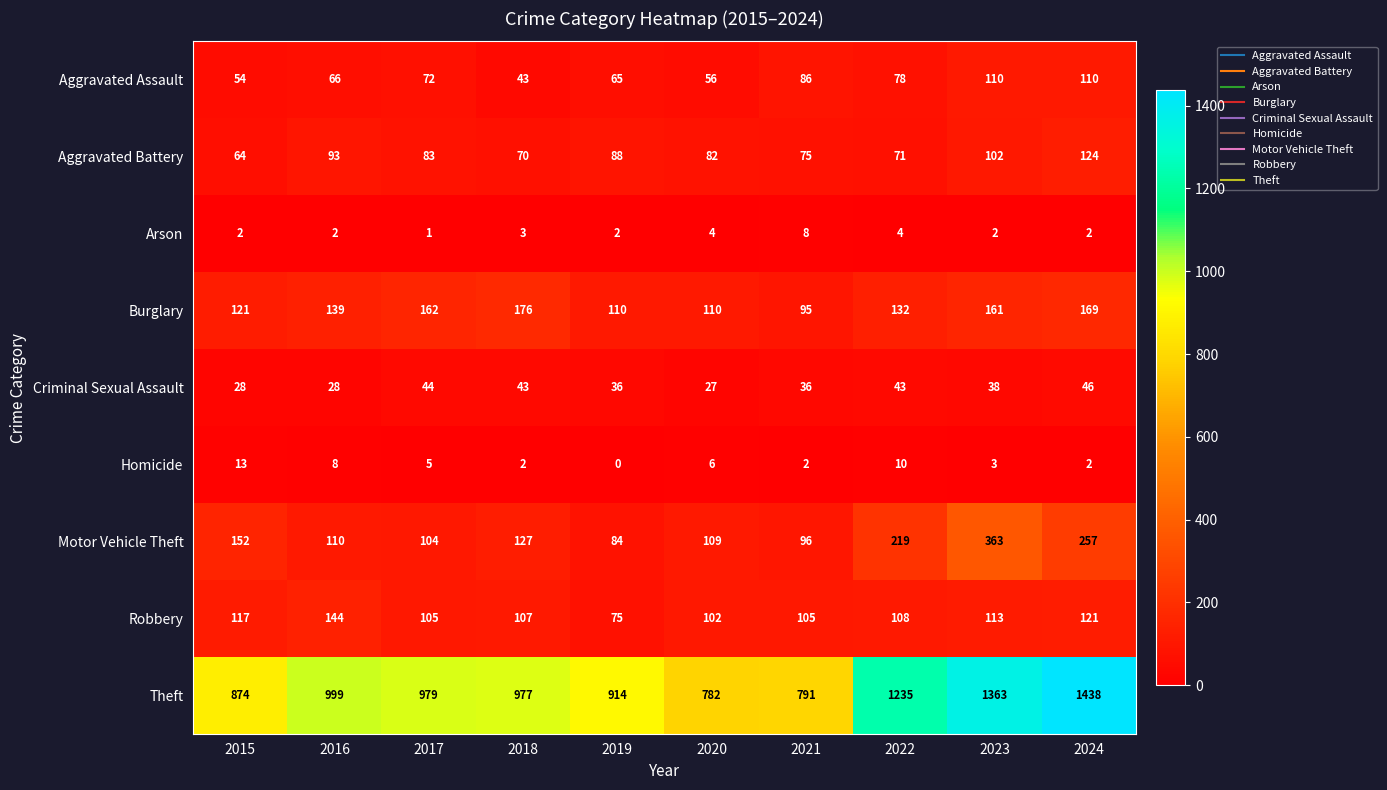

What is the difference between the maximum and minimum values in the Burglary series?

81